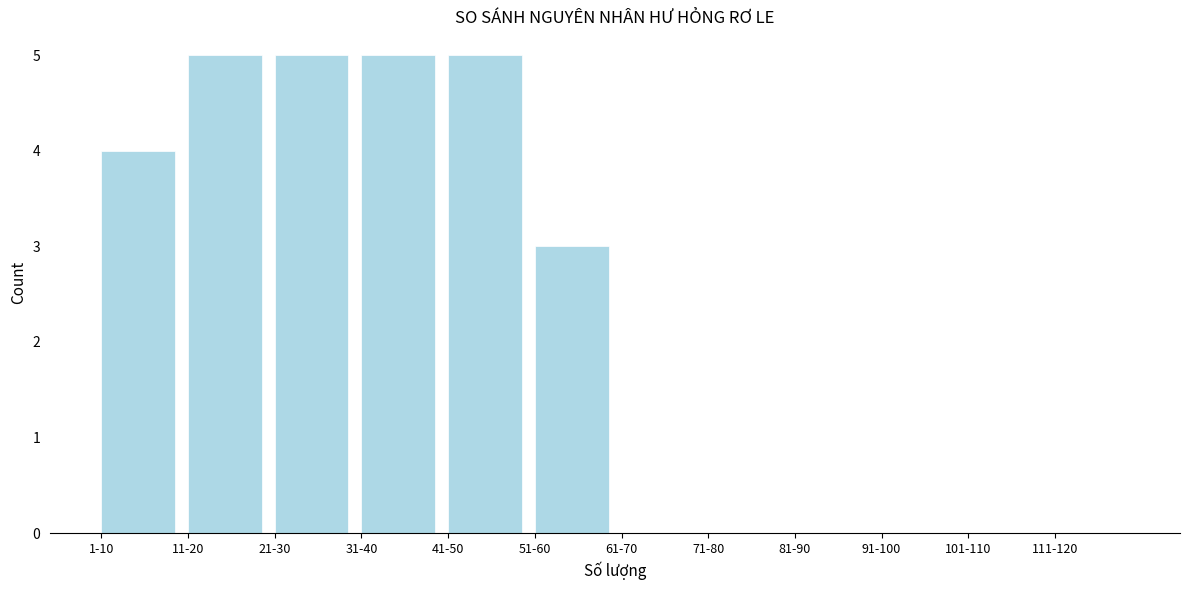

Reading right to left, transcribe all the data shown in this chart.

111-120=0	101-110=0	91-100=0	81-90=0	71-80=0	61-70=0	51-60=3	41-50=5	31-40=5	21-30=5	11-20=5	1-10=4